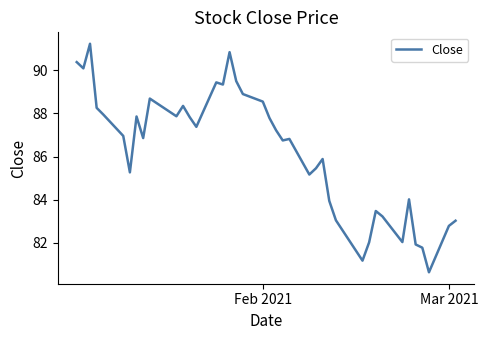

What is the greatest value displayed?

91.2